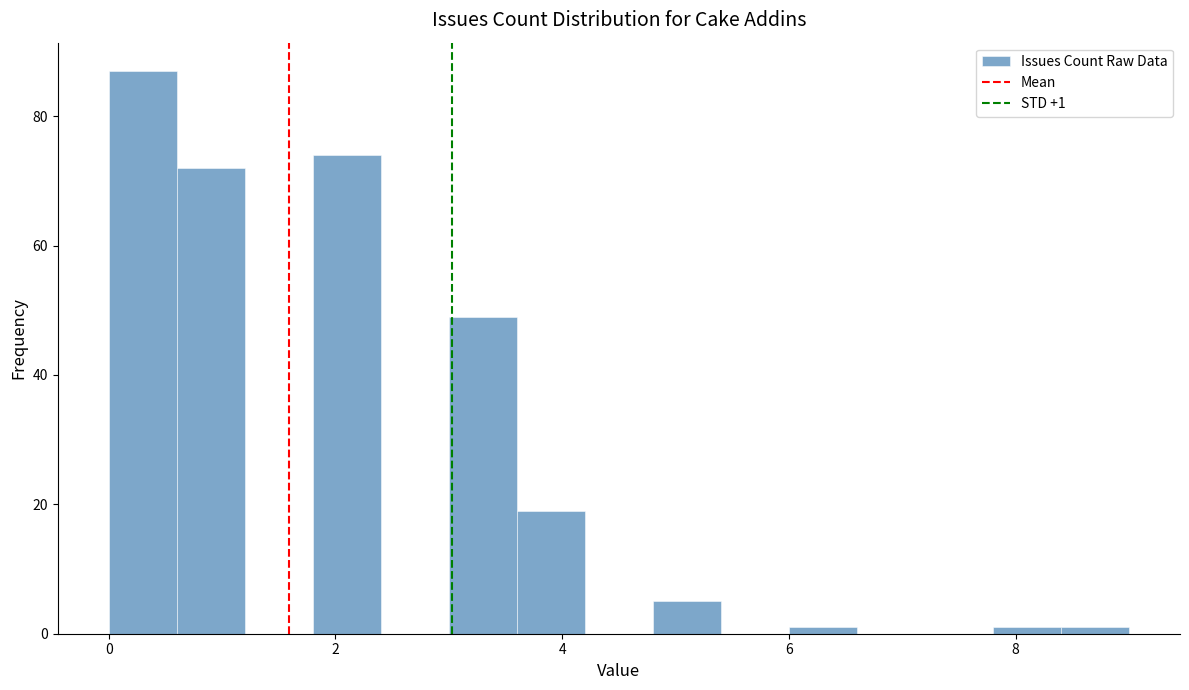

Around what value on the x-axis is the tallest bar? Give the approximate position of its centre, as read against the axis.

0.4